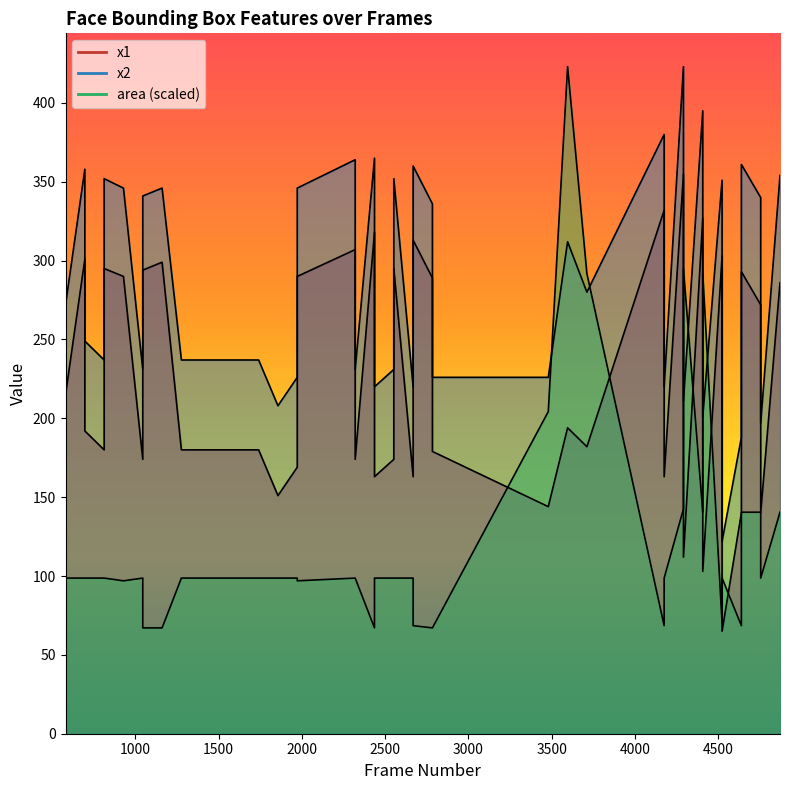

How many times do x1 and area cross each other?

8